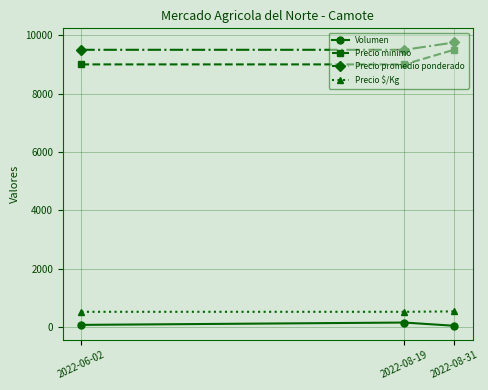

Which label corresponds to the largest value in the chart?

2022-08-31